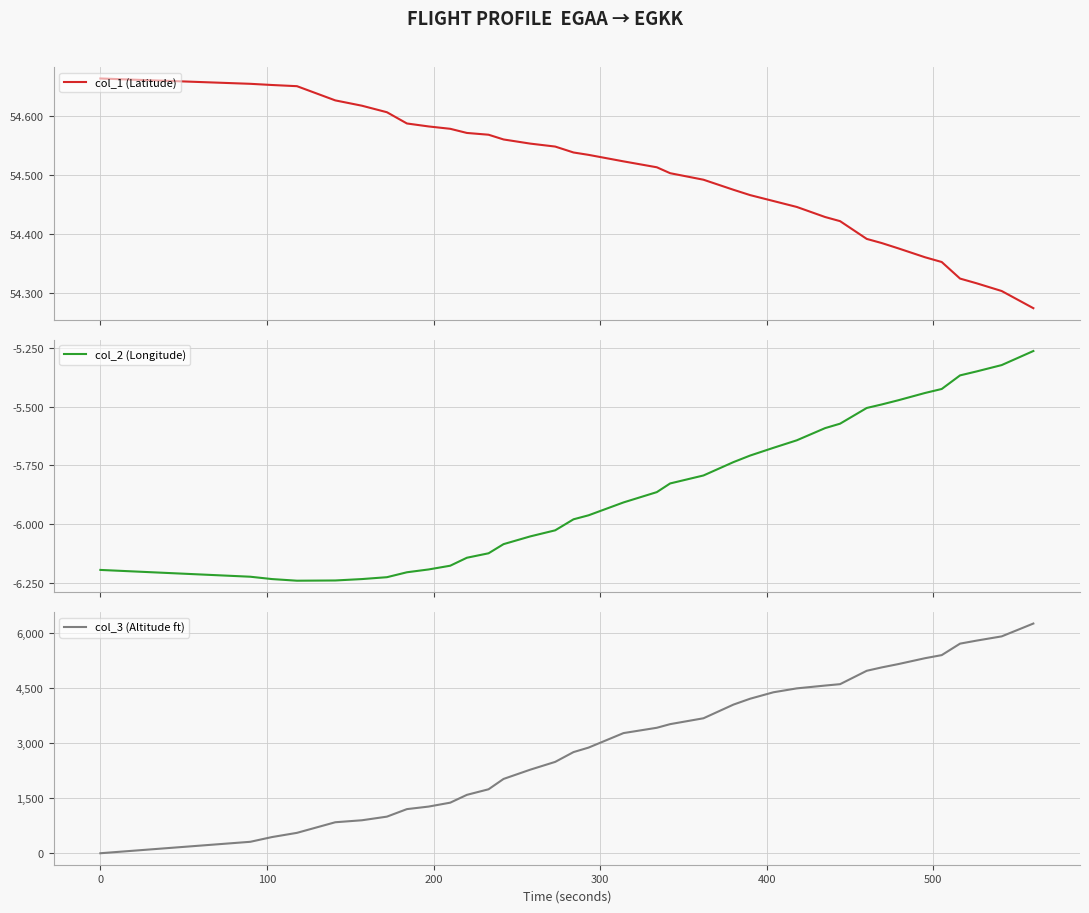

Reading left to right, transcribe all the data shown in this chart.

col_1 (Latitude): 54.7	54.7	54.7	54.6	54.6	54.6	54.6	54.6	54.6	54.6	54.6	54.6	54.6	54.6	54.5	54.5	54.5	54.5	54.5	54.5	54.5	54.5	54.5	54.5	54.4	54.4	54.4	54.4	54.4	54.4	54.4	54.4	54.3	54.3	54.3	54.3
col_2 (Longitude): -6.2	-6.2	-6.2	-6.2	-6.2	-6.2	-6.2	-6.2	-6.2	-6.2	-6.1	-6.1	-6.1	-6.1	-6.0	-6.0	-6.0	-5.9	-5.9	-5.8	-5.8	-5.7	-5.7	-5.7	-5.6	-5.6	-5.6	-5.5	-5.5	-5.5	-5.4	-5.4	-5.4	-5.3	-5.3	-5.3
col_3 (Altitude ft): 0.0	312.0	441.0	556.0	845.0	899.0	998.0	1203.0	1272.0	1379.0	1592.0	1744.0	2026.0	2278.0	2491.0	2758.0	2880.0	3276.0	3421.0	3520.0	3680.0	4053.0	4213.0	4389.0	4495.0	4572.0	4610.0	4975.0	5067.0	5158.0	5318.0	5402.0	5715.0	5798.0	5913.0	6263.0